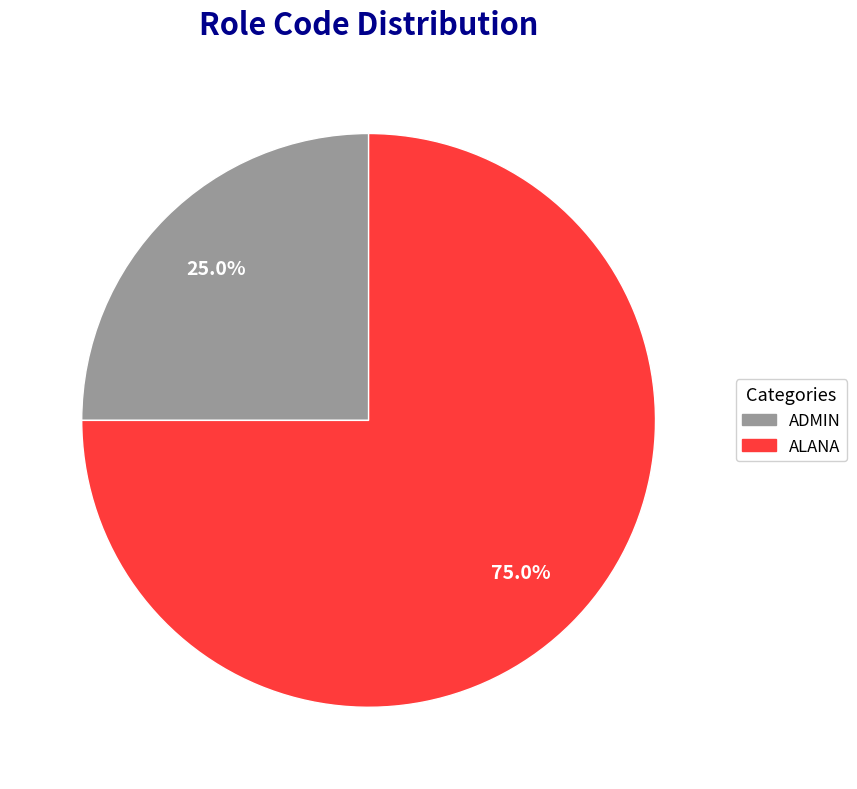

What percentage is NOT represented by ADMIN?

75.0%